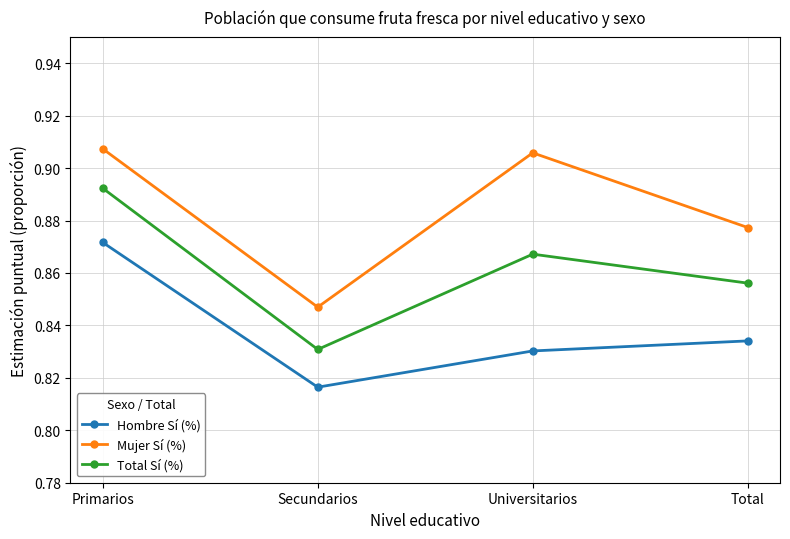

What is the label of the 3rd point from the left?

Universitarios